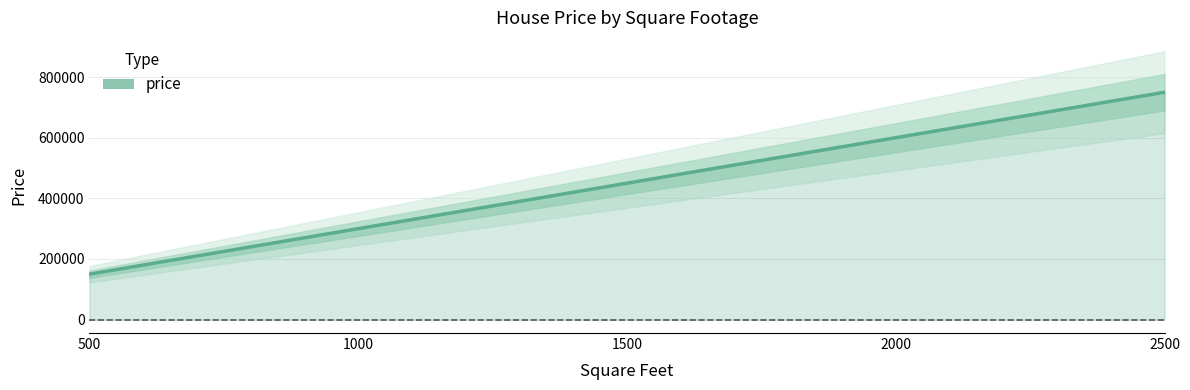

List the labels in order of value, largest first.

2500, 2000, 1500, 1000, 500